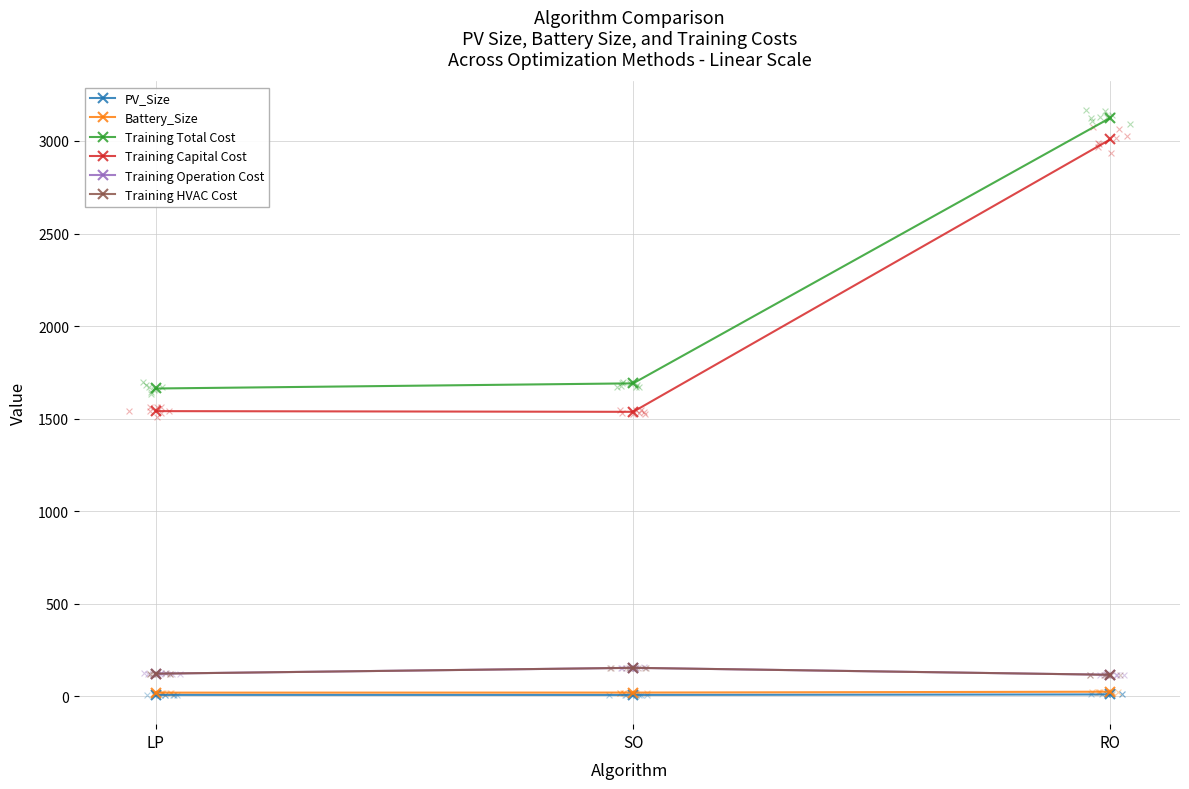

Is the value of Training Operation Cost at LP greater than the value of Battery_Size at SO?

Yes